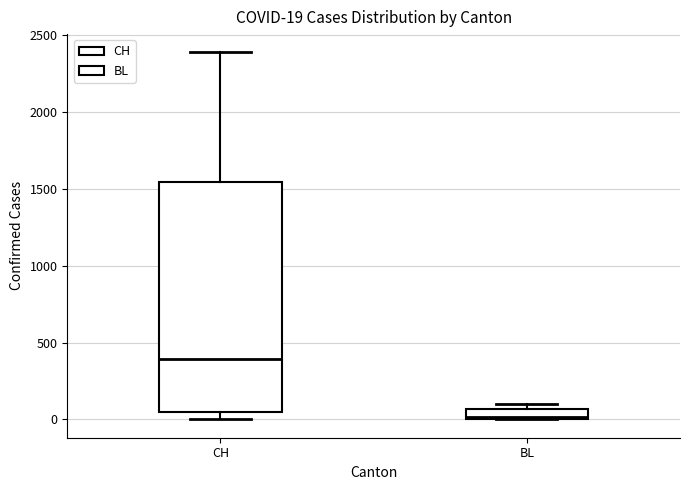

Which box has the highest median line?

CH